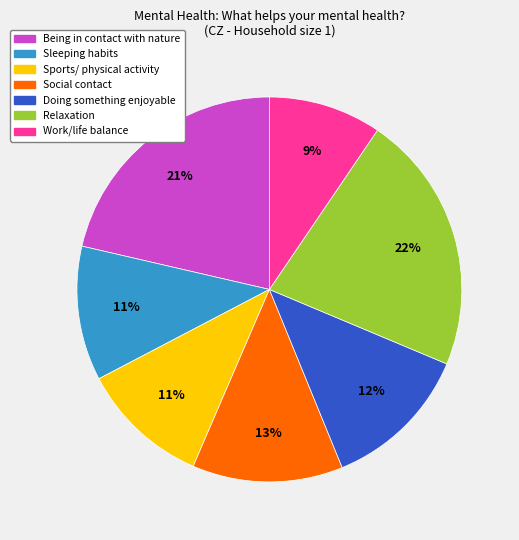

Does any single category account for the majority?

No